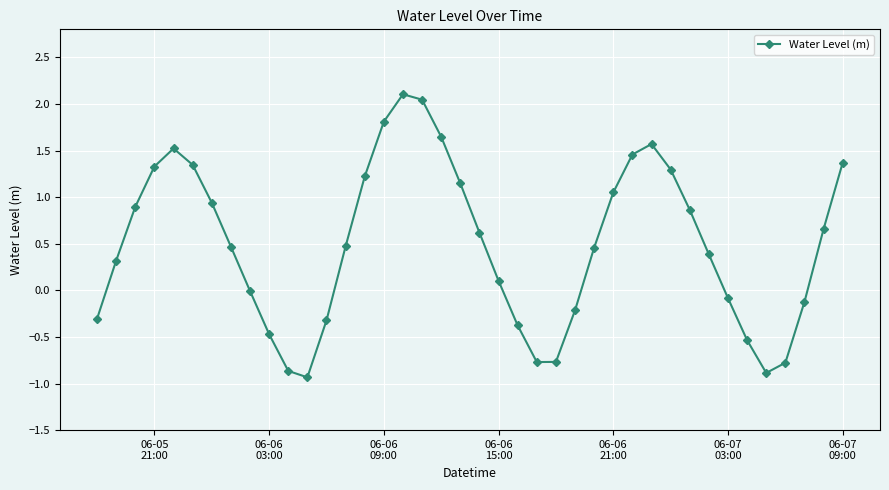

What is the difference between the maximum and minimum values?

3.0